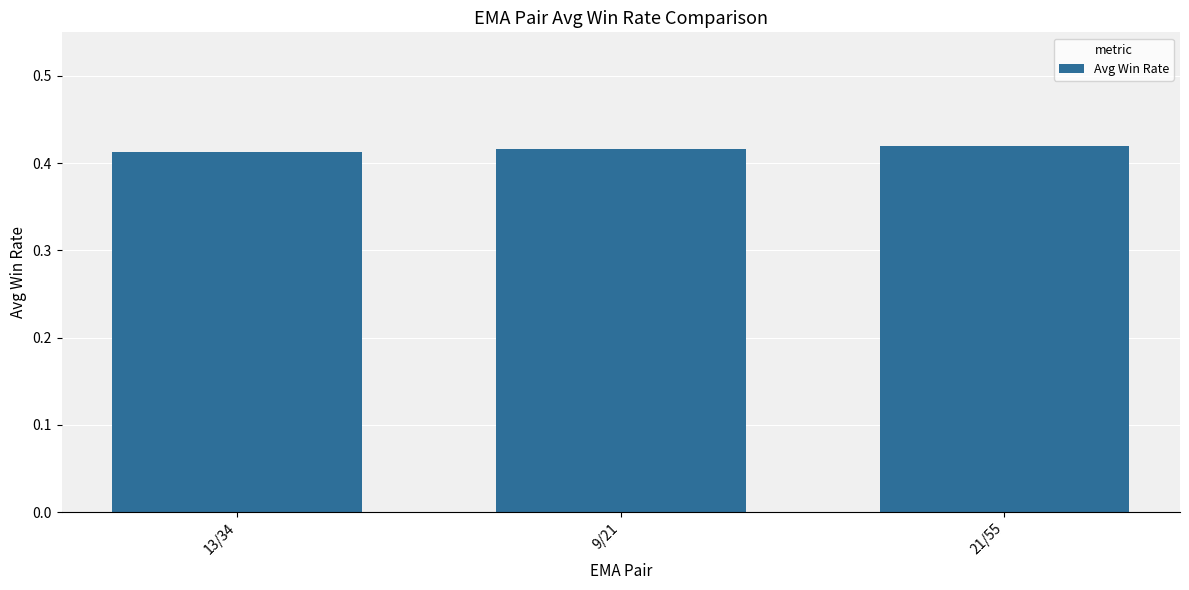

What is the label of the 3rd bar from the right?

13/34